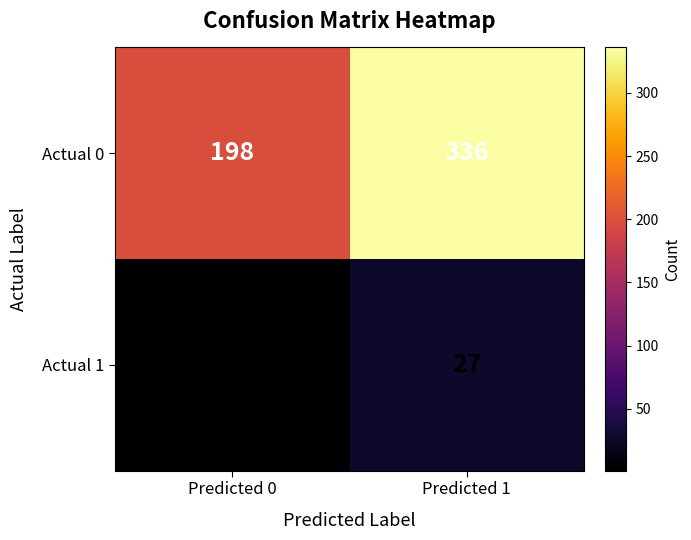

The value of Actual 1 at Predicted 0 is 1. True or false?

True